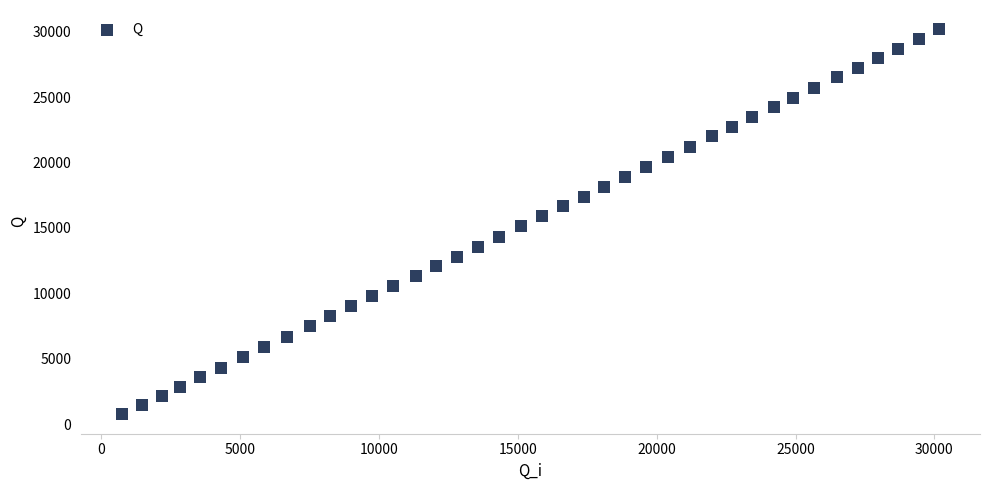

What is the range of Y values (max minus min)?

29442